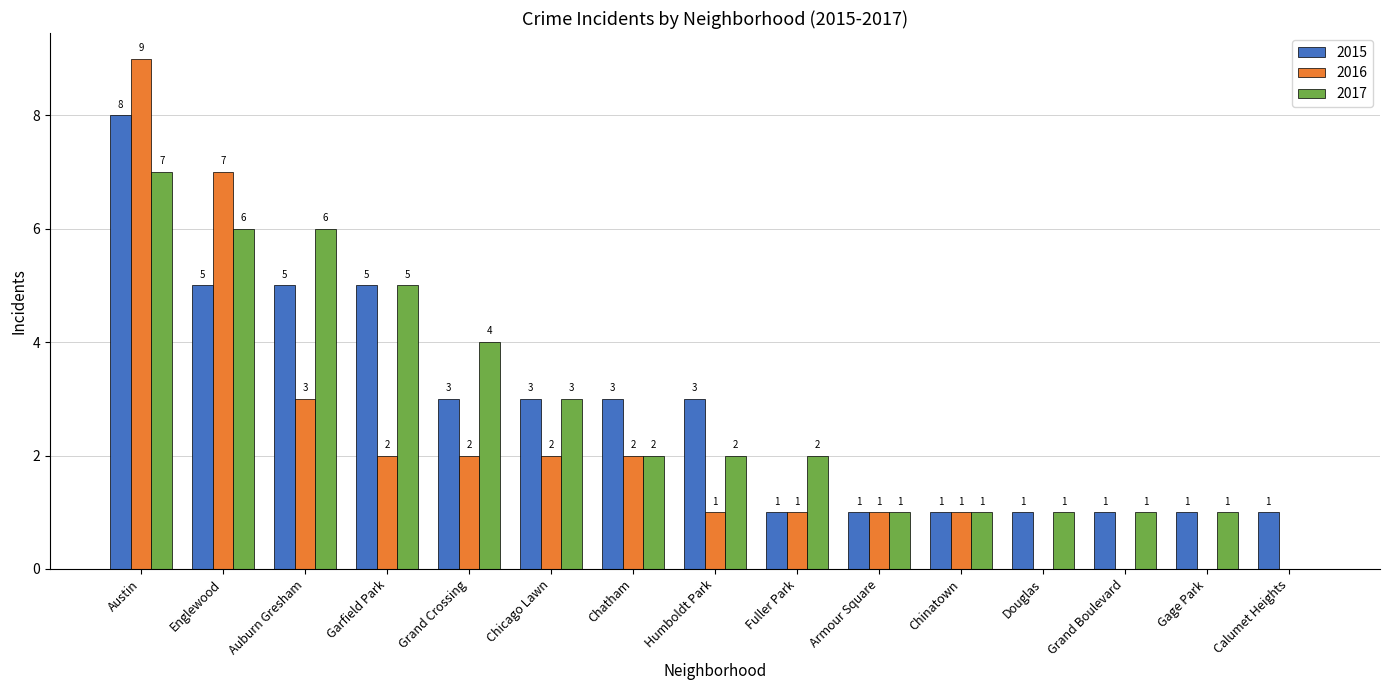

What is the greatest value displayed?

9